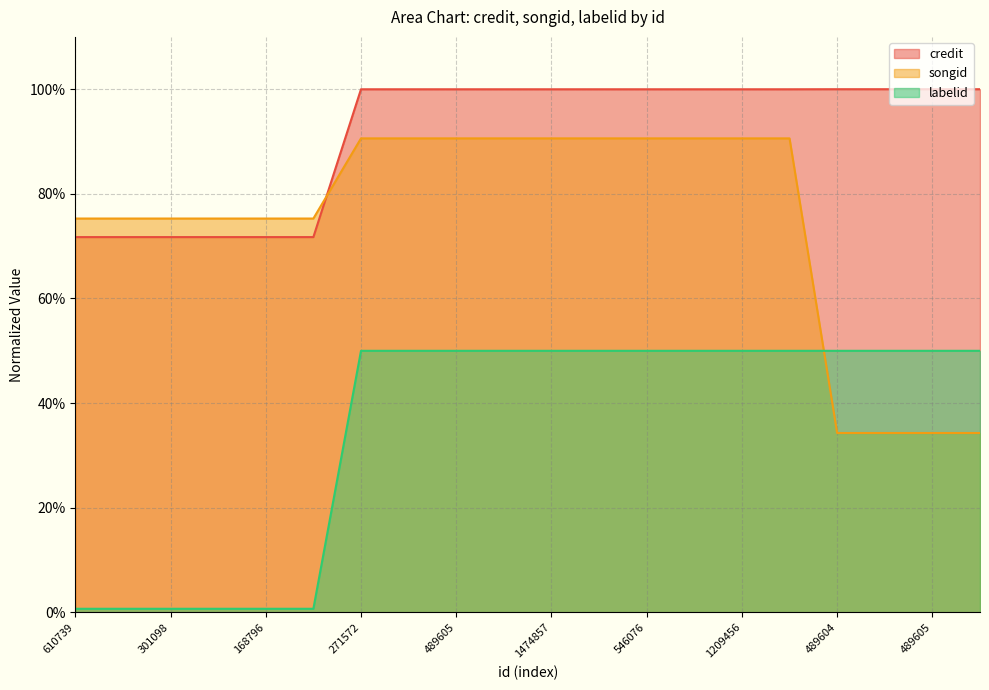

Count the number of categories in the chart.

20